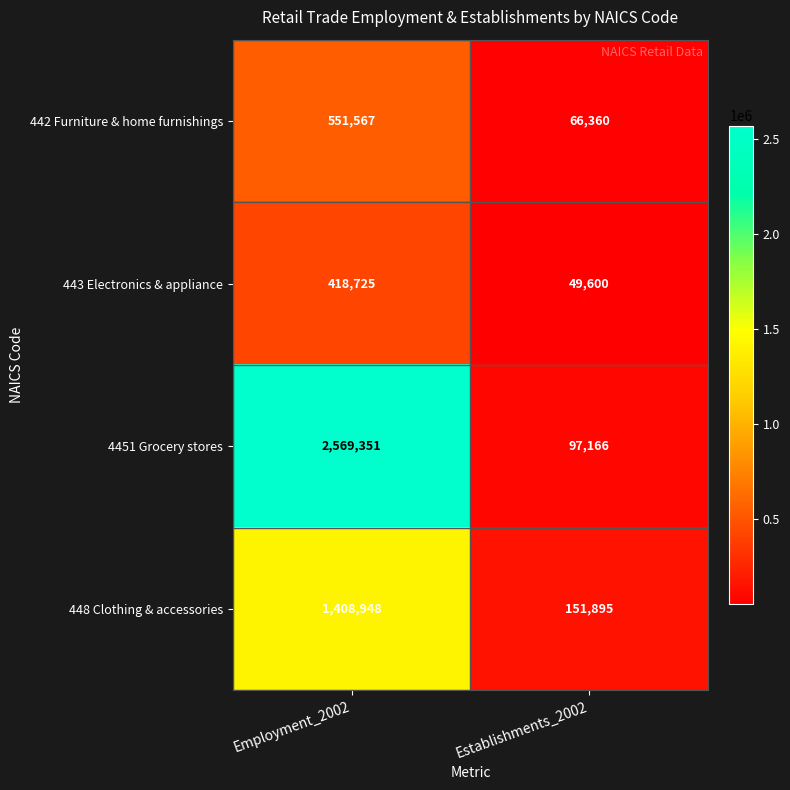

At which label is 442 Furniture & home furnishings closest to 308963?

Establishments_2002